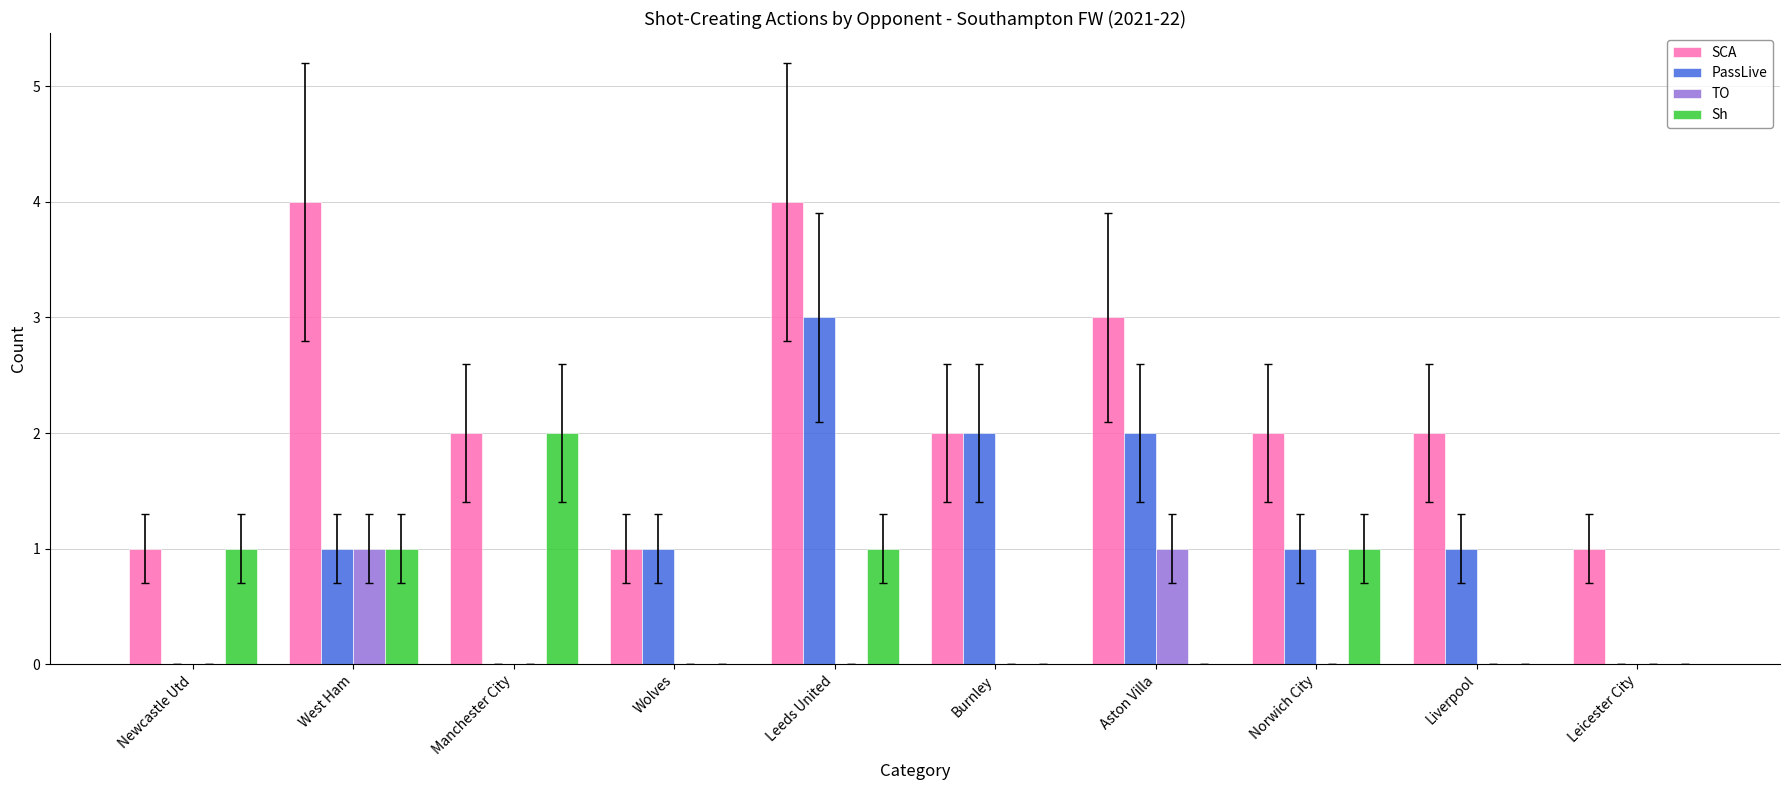

Which series changed the most between Norwich City and Liverpool?

Sh